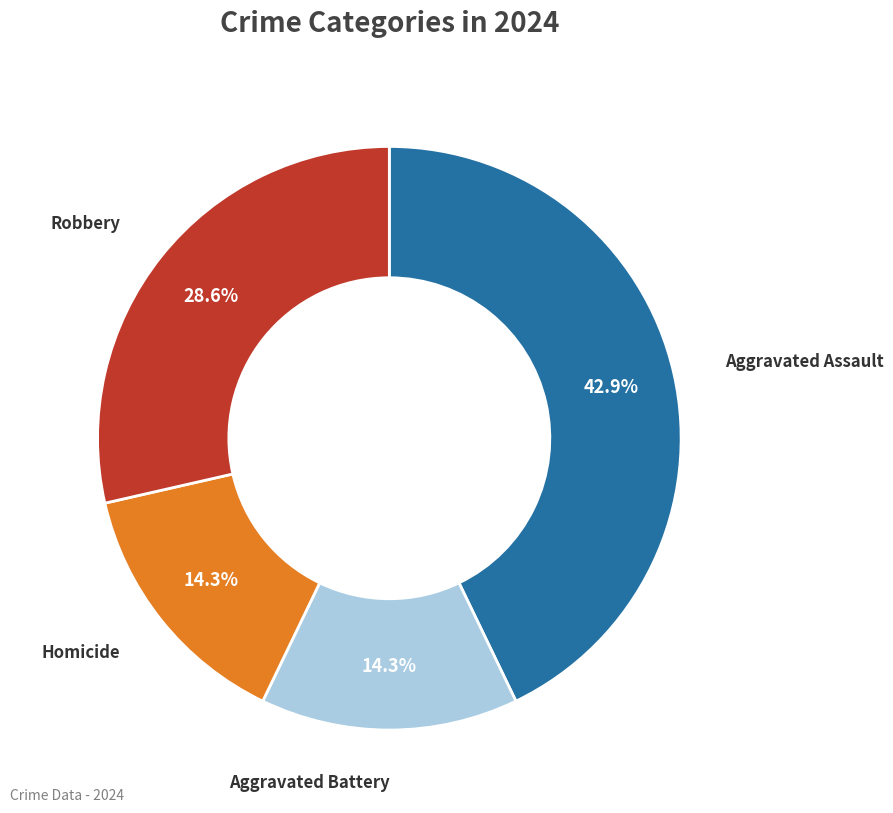

To the nearest percent, what is the difference between the Aggravated Assault and Homicide slice percentages?

29%